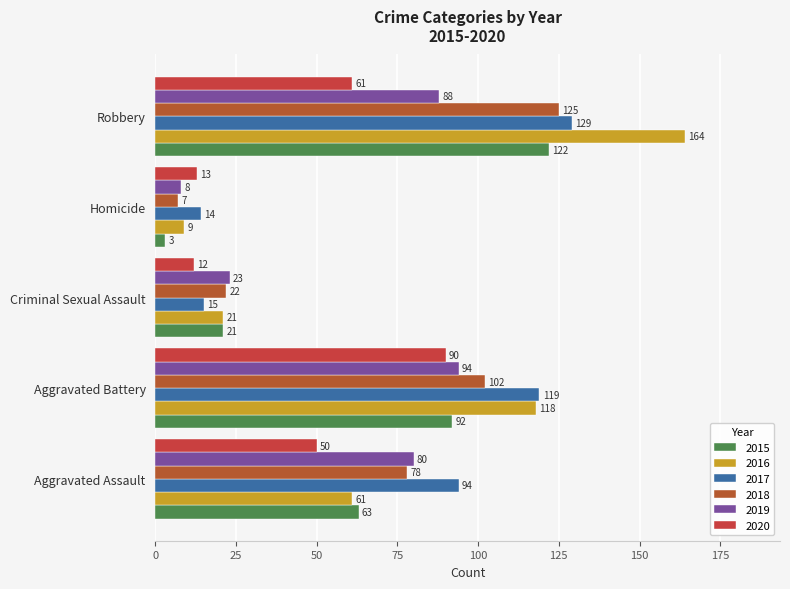

What is the label of the 5th bar from the right?

Aggravated Assault